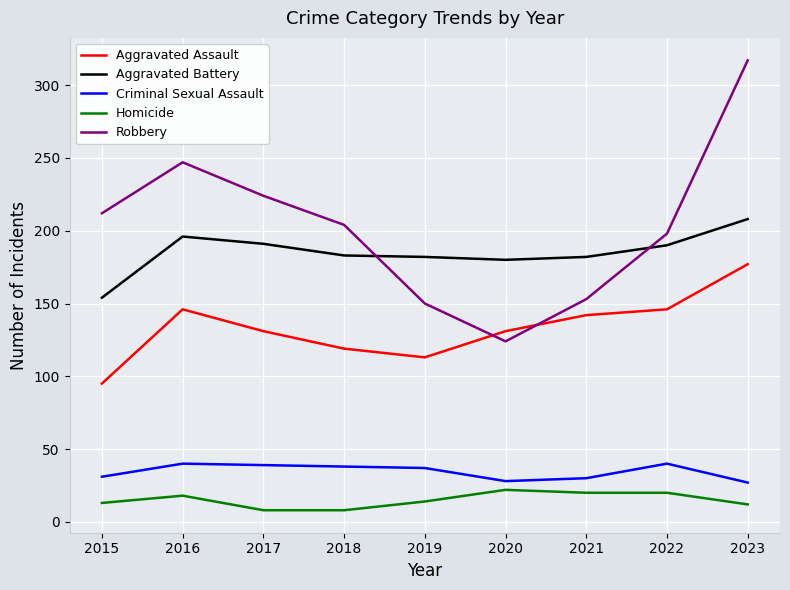

Which series has the largest range (max minus min)?

Robbery